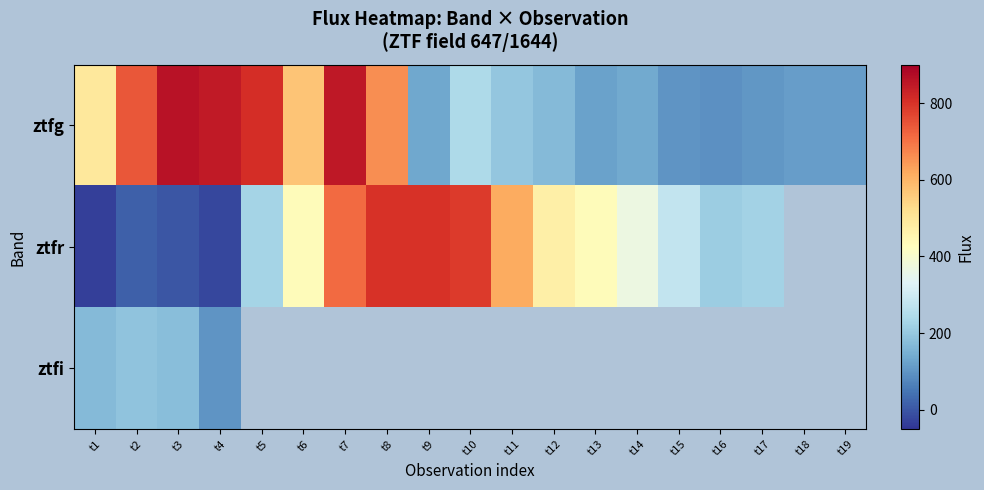

How many series are shown in this chart?

3